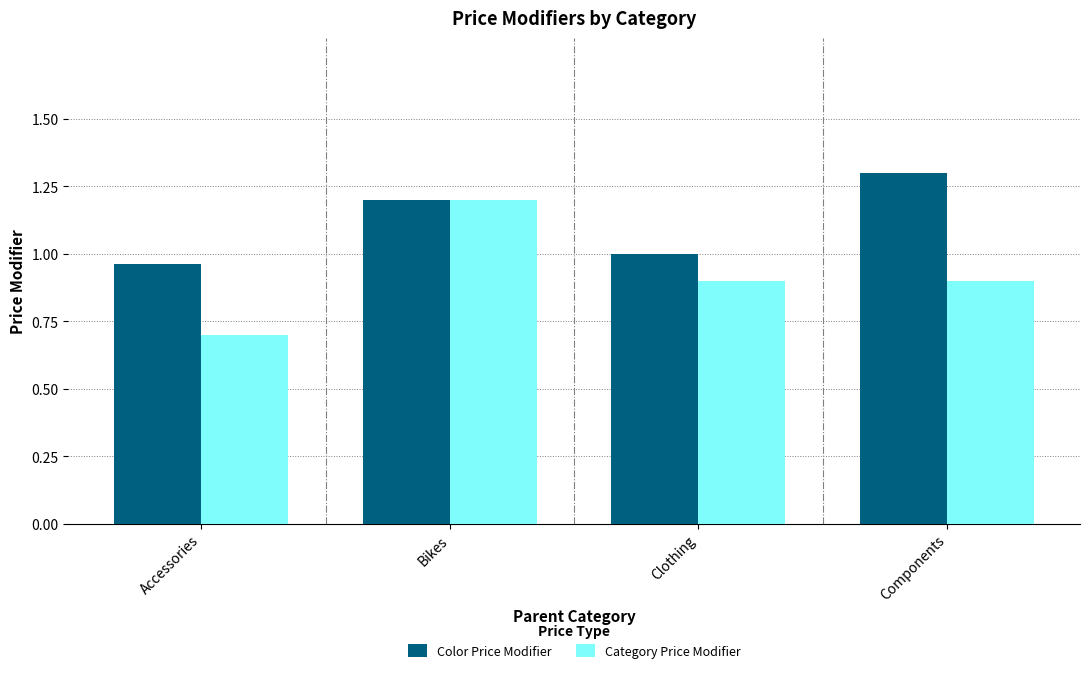

What is the label of the 4th bar from the left?

Components